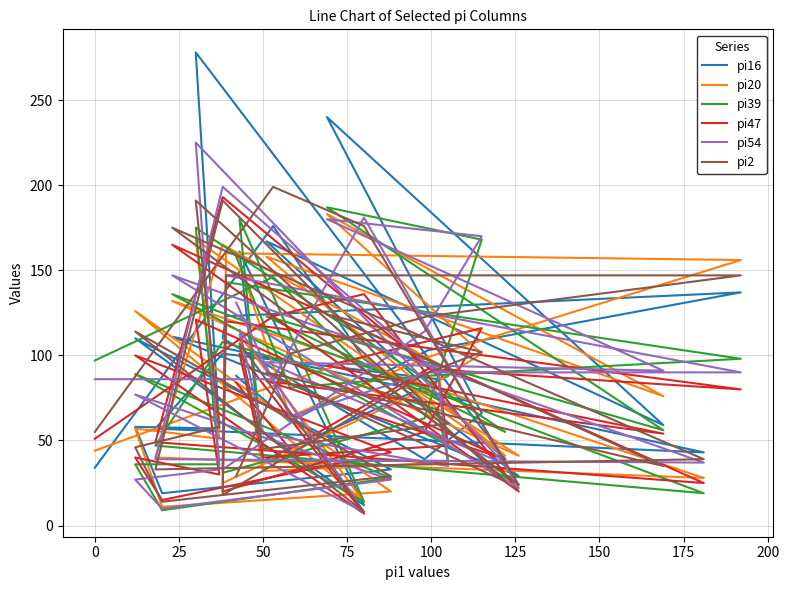

How many categories are shown in the chart?

31